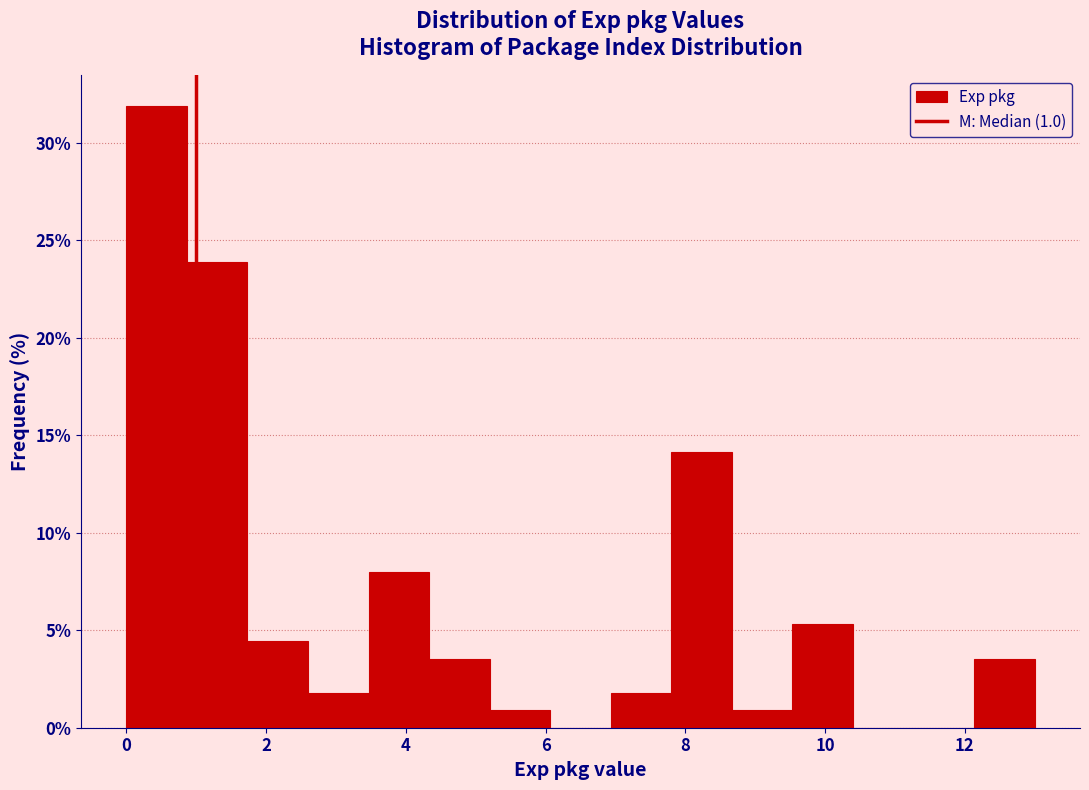

How tall is the bar that spans 0.0 to 0.8 on the x-axis? Neither the bar edges nor the heights are printed on the chart, so give them approximately, as read against the axes.

32.0